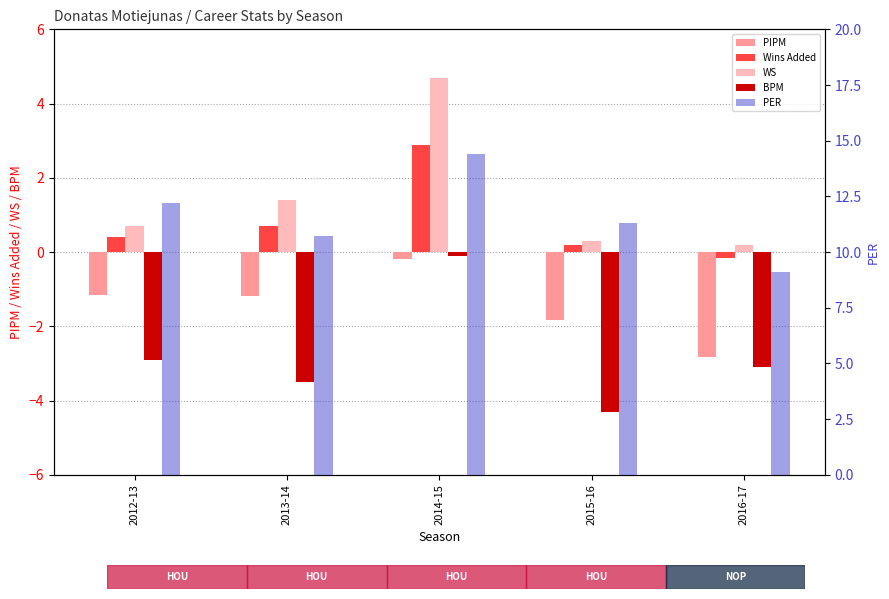

At 2012-13, list the series in order from largest to smallest.

PER, WS, Wins Added, PIPM, BPM